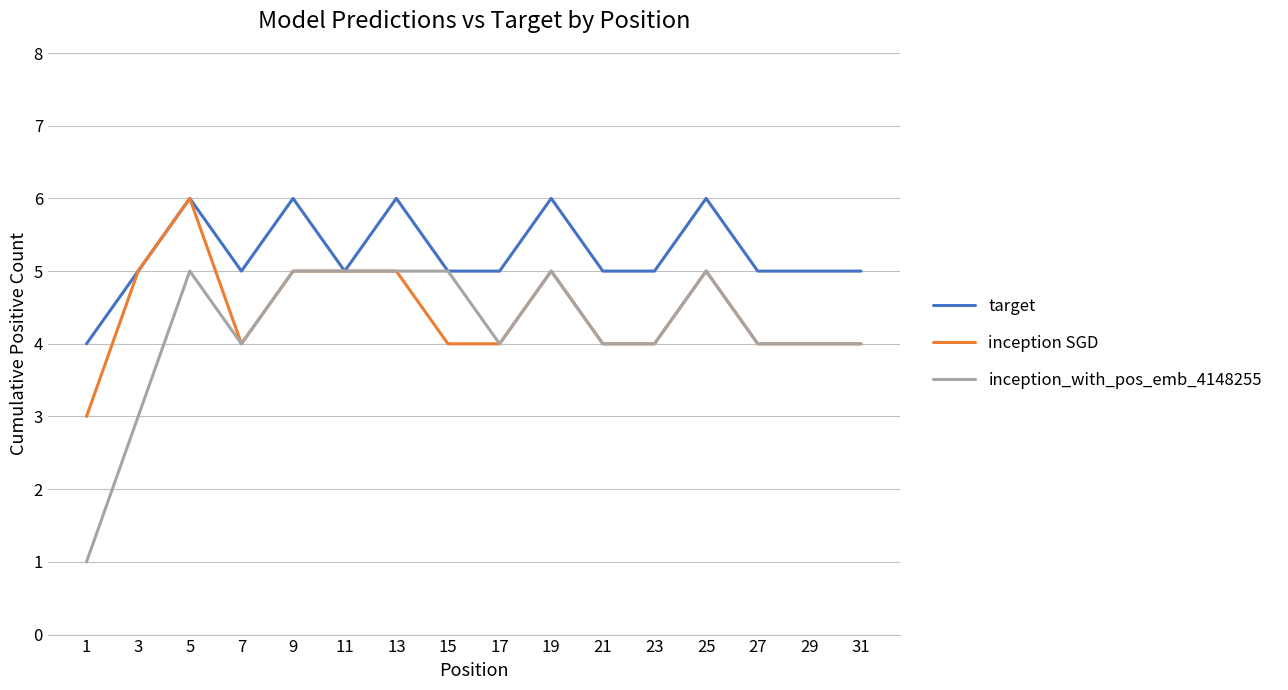

Rank the series by their average value, from lowest to highest.

inception_with_pos_emb_4148255, inception SGD, target